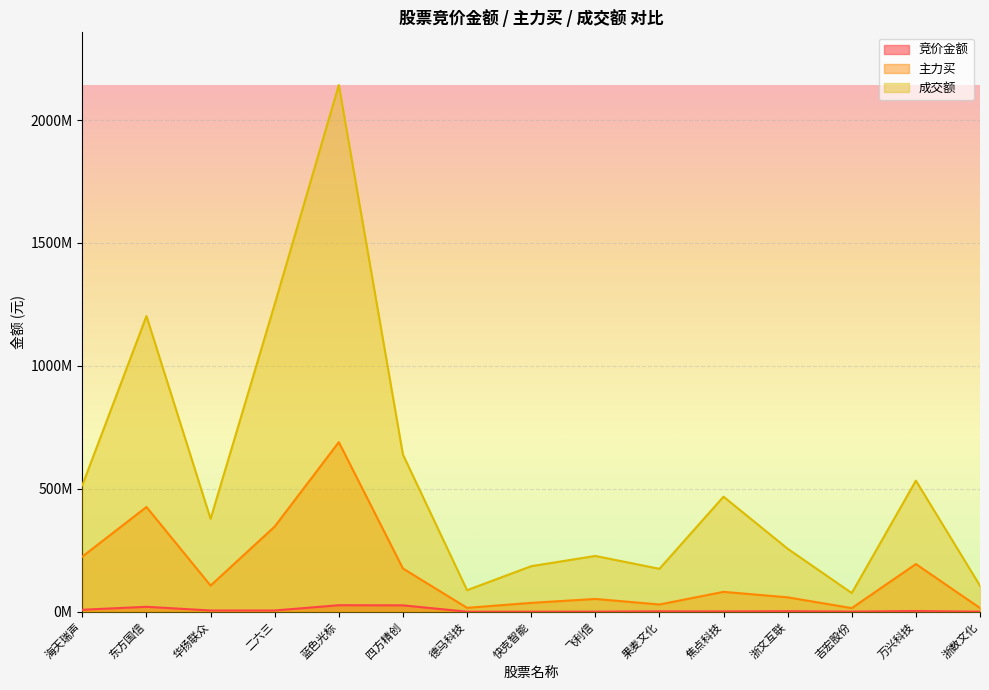

What is the maximum value shown in the chart?

2142540814